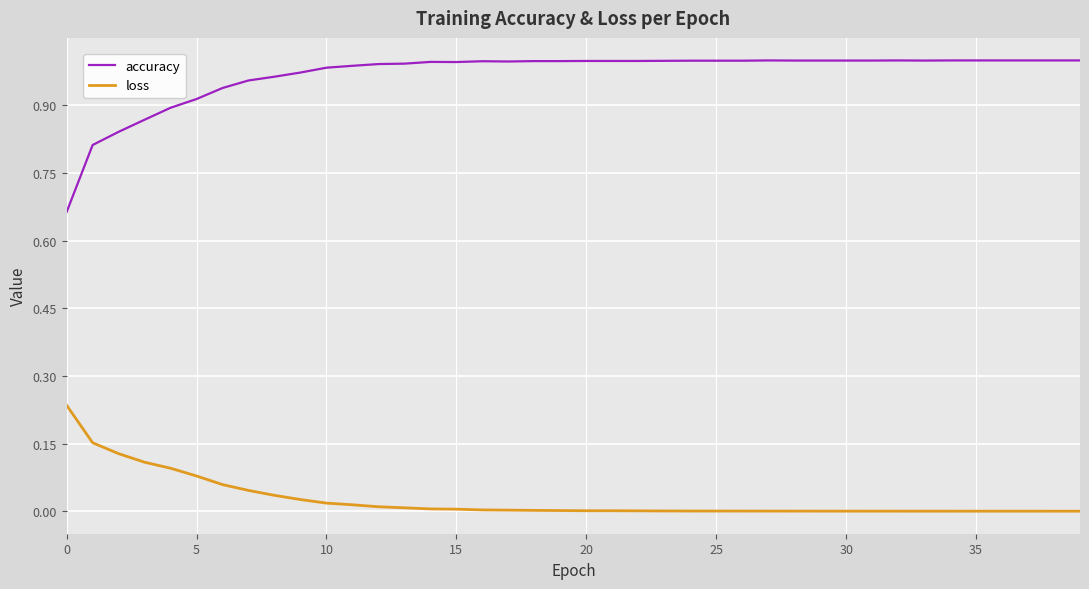

Rank the series by their average value, from lowest to highest.

loss, accuracy